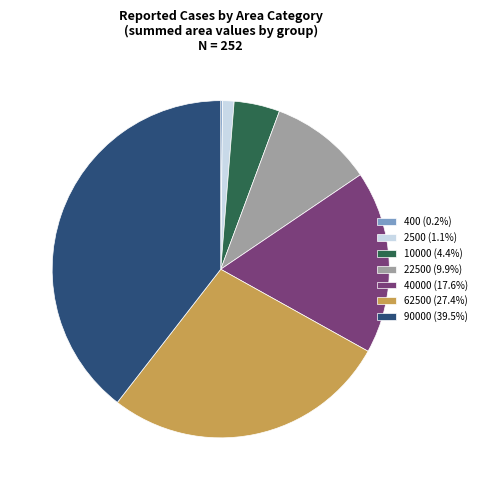

Is the sum of 10000 (4.4%) and 2500 (1.1%) greater than half?

No